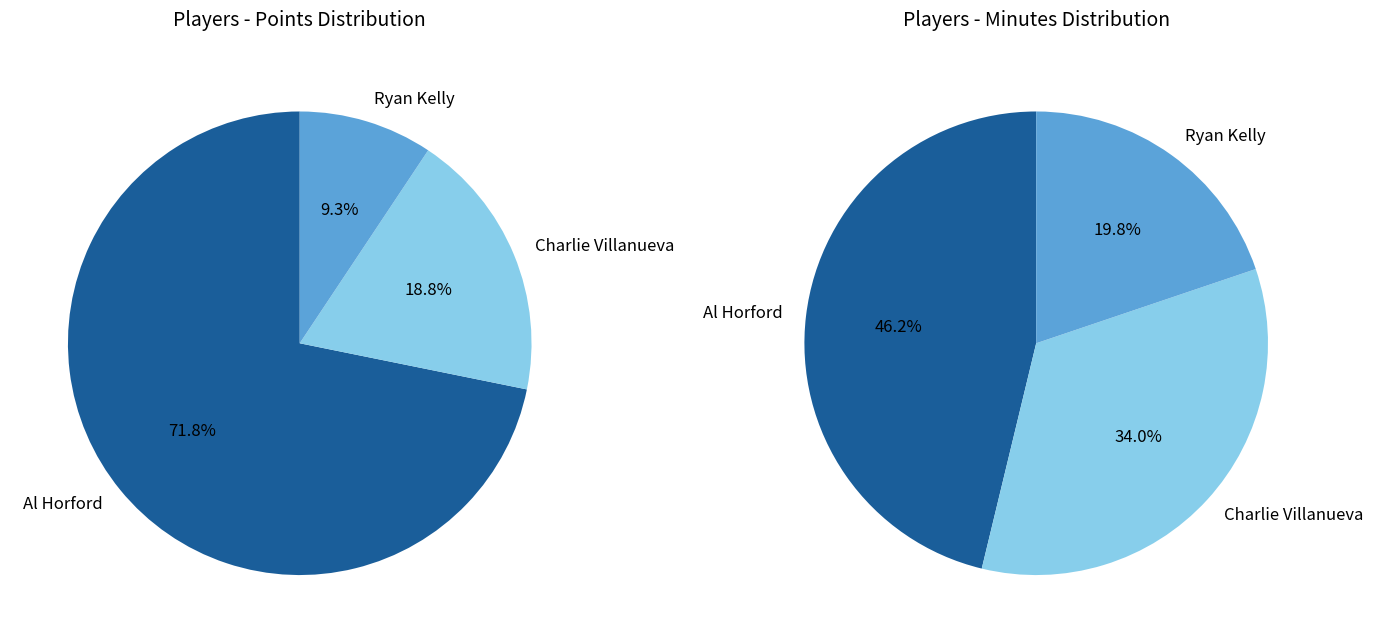

Which slice is the largest?

Al Horford